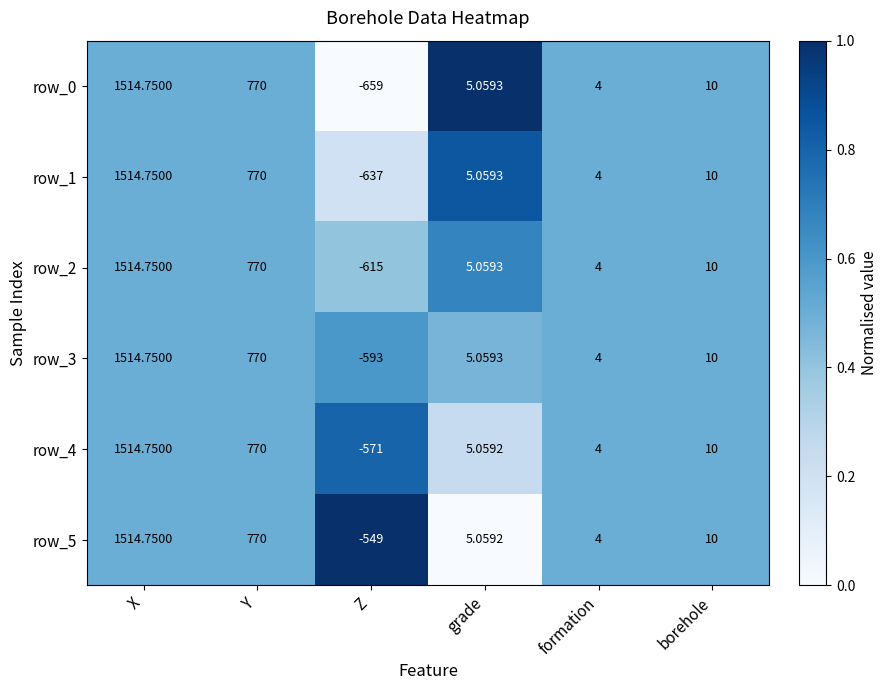

Which label corresponds to the smallest value in the chart?

Z